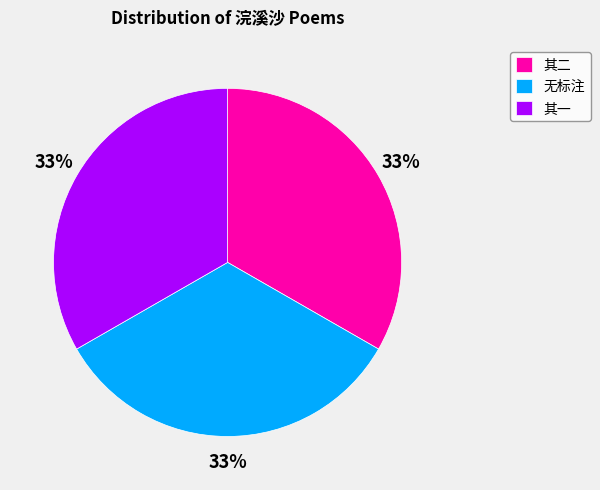

Is there a majority slice in this chart?

No